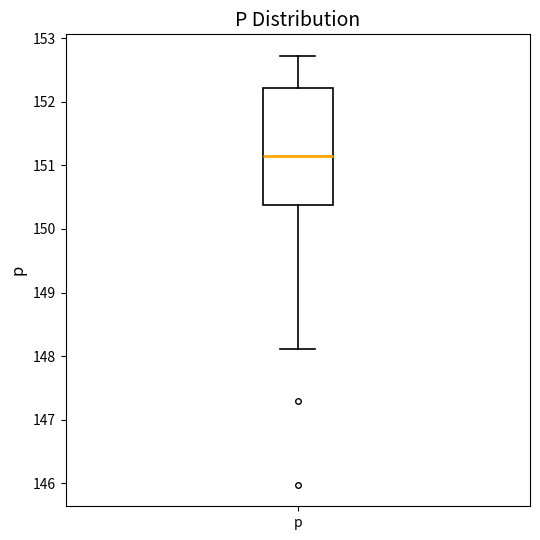

Where does the lower whisker of the box for p end on the y-axis? The values are not printed on the chart, so give them approximately, as read against the axis.

148.1